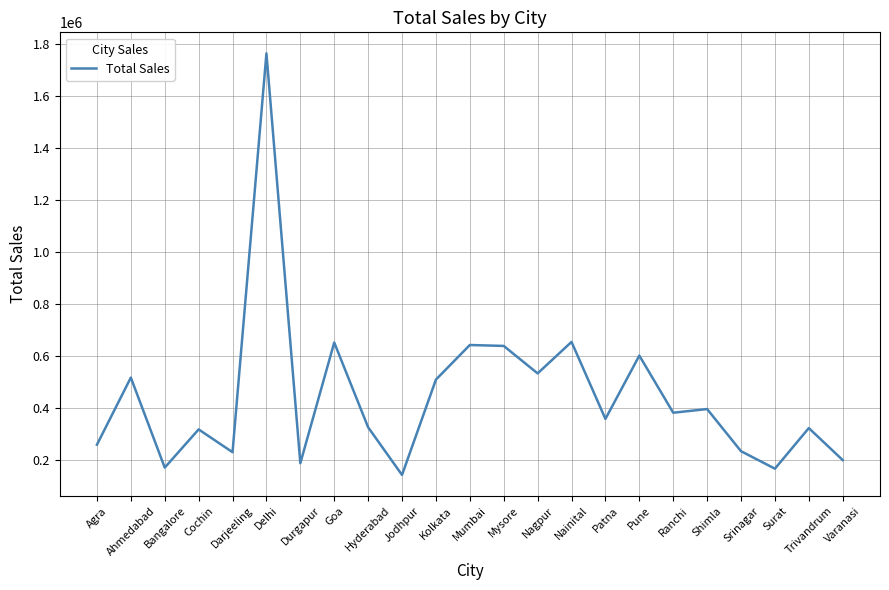

Where does the data first go above 359030?

Ahmedabad